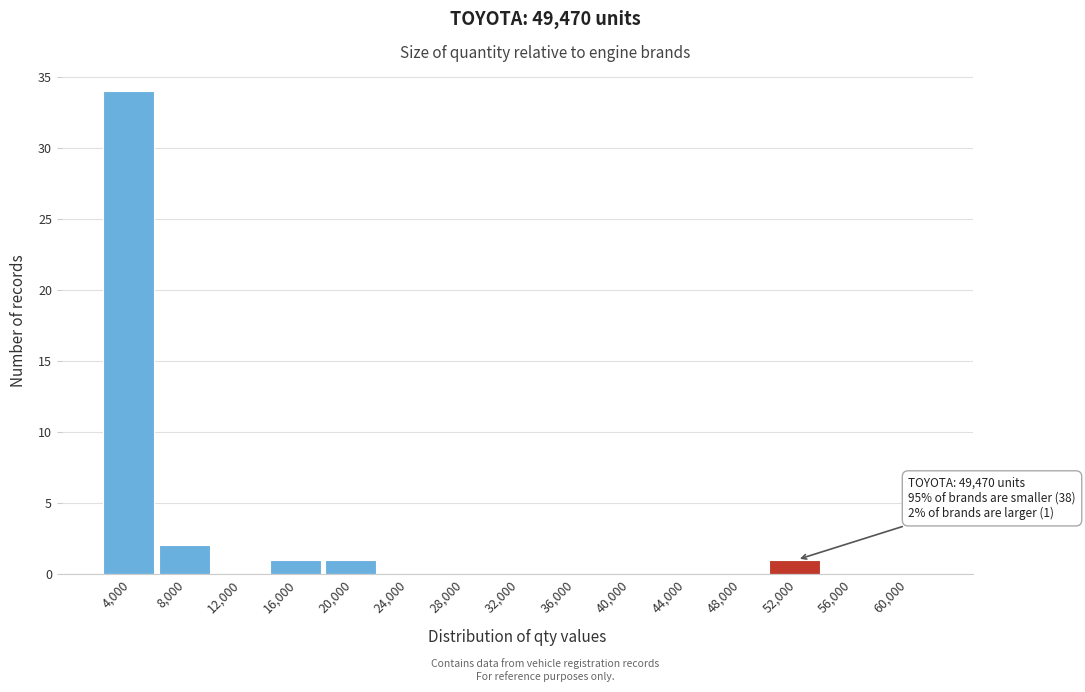

Reading left to right, extract all data points from this chart.

4,000=34	8,000=2	12,000=0	16,000=1	20,000=1	24,000=0	28,000=0	32,000=0	36,000=0	40,000=0	44,000=0	48,000=0	52,000=1	56,000=0	60,000=0